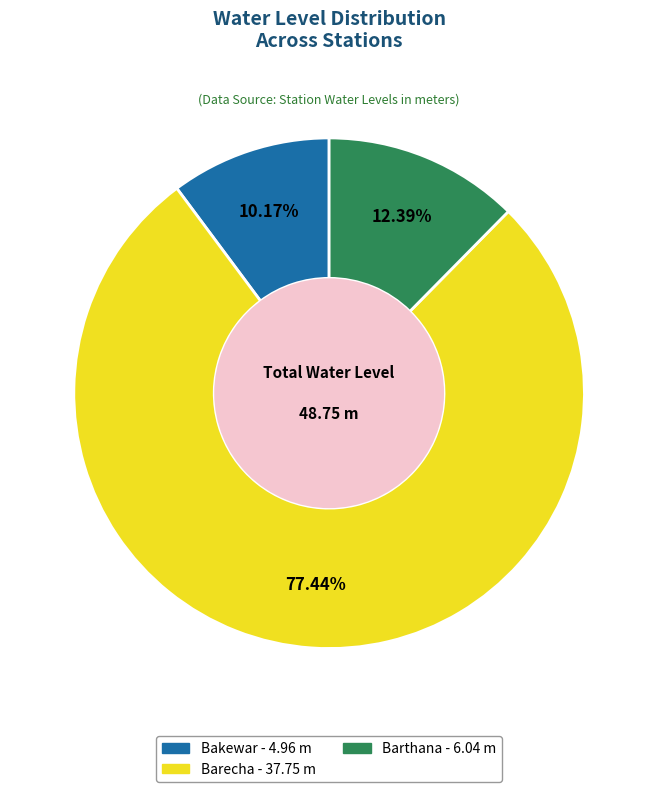

Is it true that Bakewar is 22% of the pie?

False